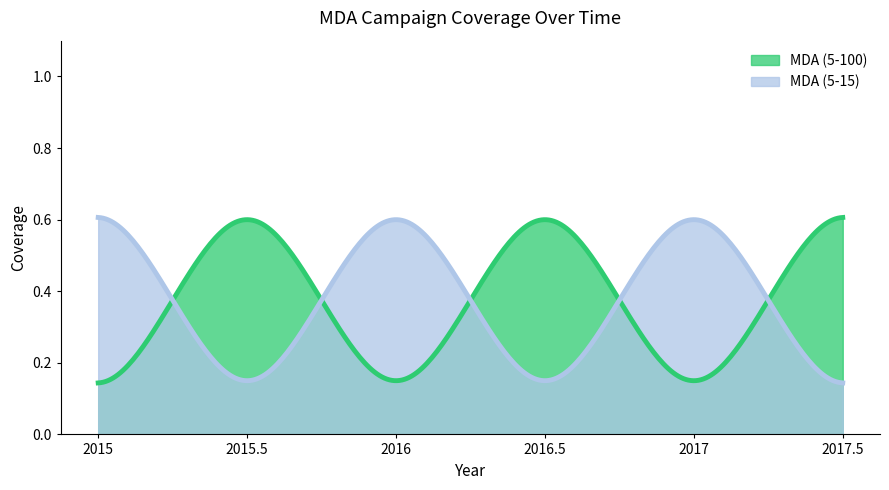

In MDA (5-15), how many points are higher than both neighbors (excluding endpoints)?

2